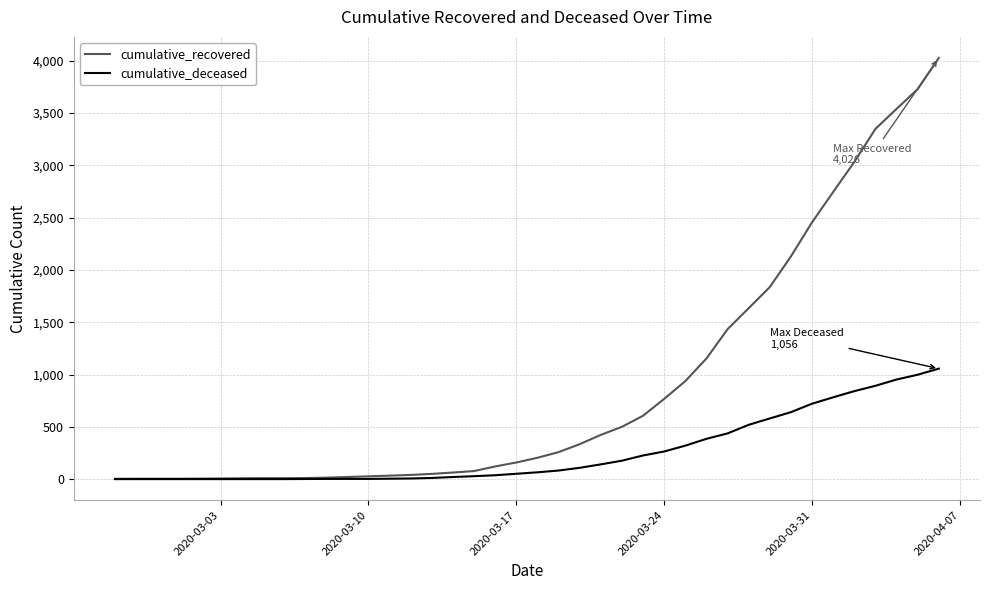

List the series in order of their peak value, lowest first.

cumulative_deceased, cumulative_recovered